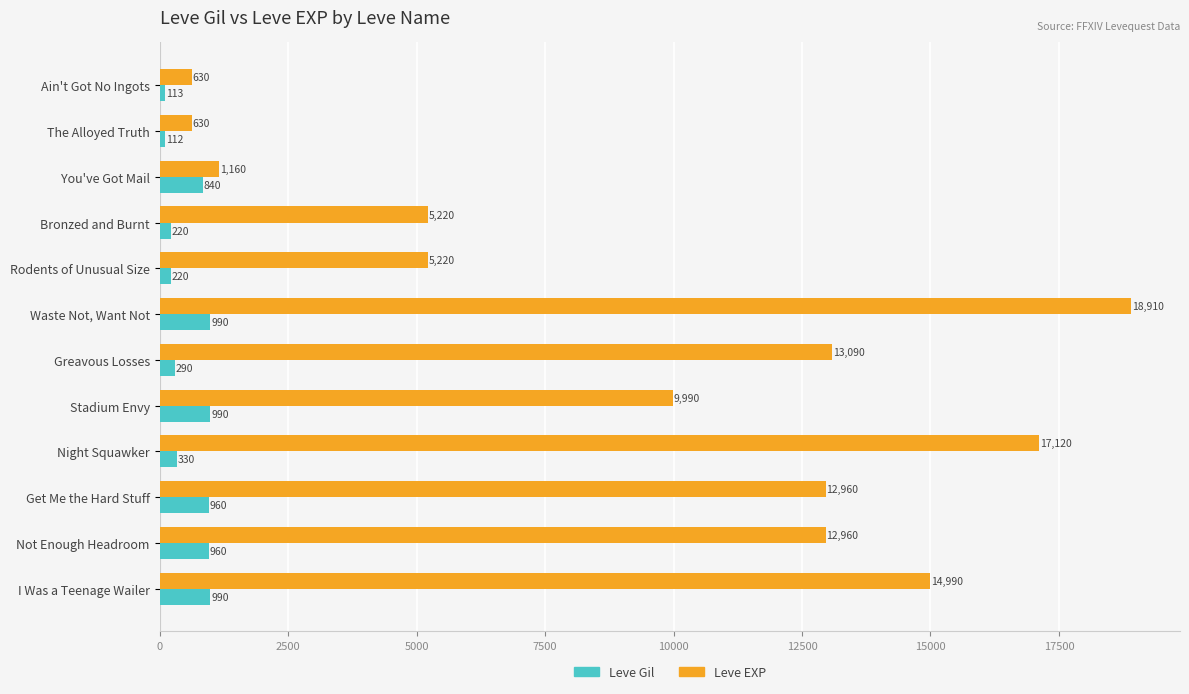

Which series has the largest total across all categories?

Leve EXP